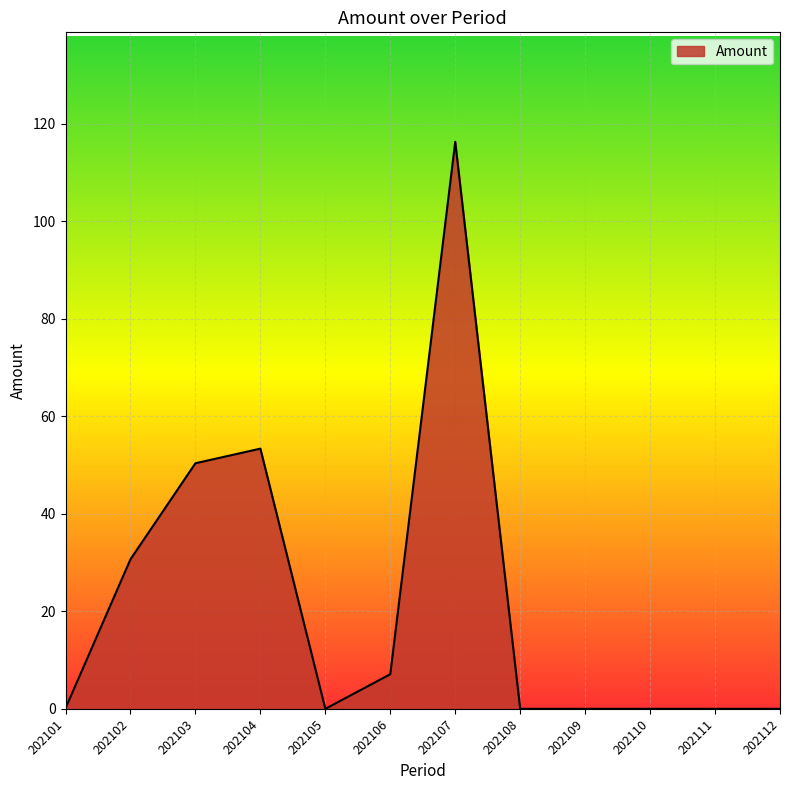

Which category has the highest value across all series?

202107